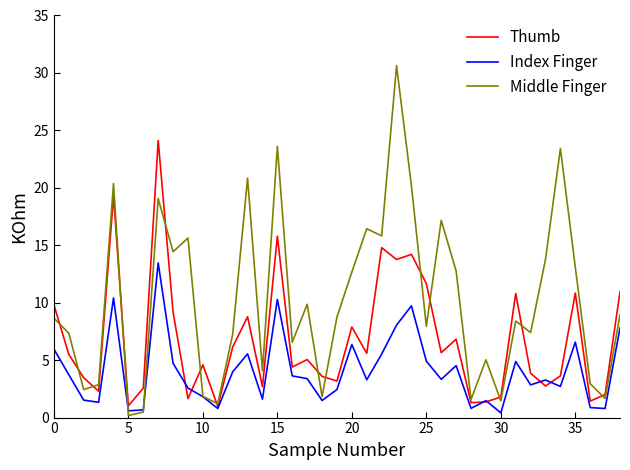

What is the smallest value displayed?

0.2